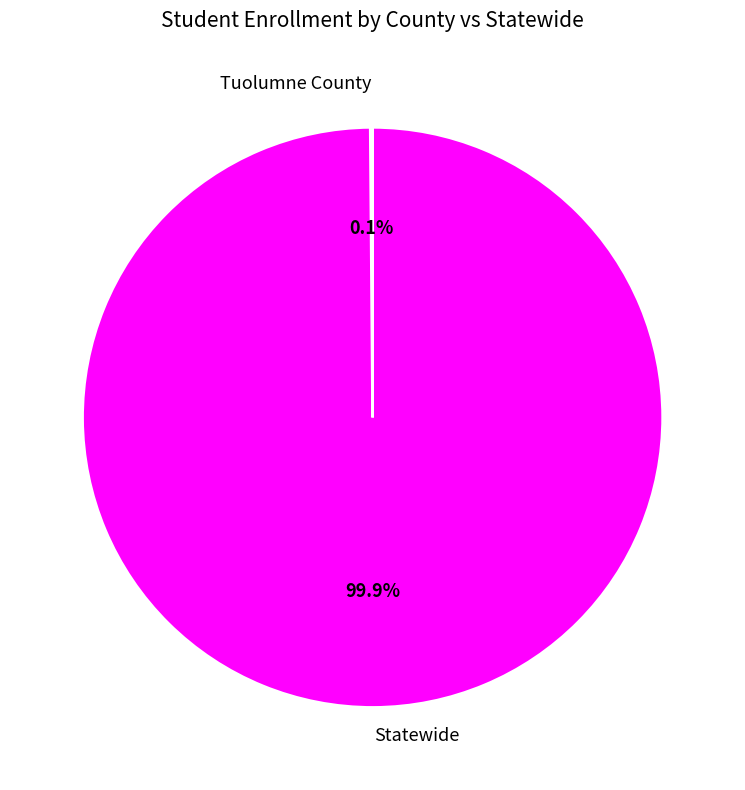

What percentage is NOT represented by Statewide?

0.1%